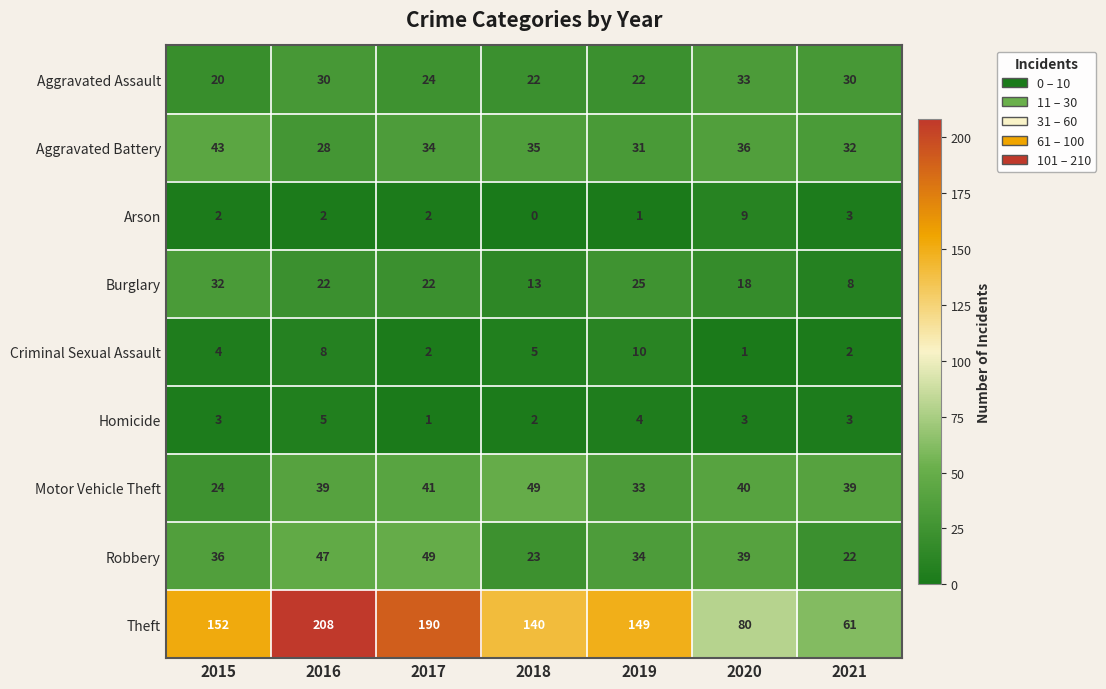

What is the approximate value of Aggravated Battery at 2015, to the nearest 5?

45